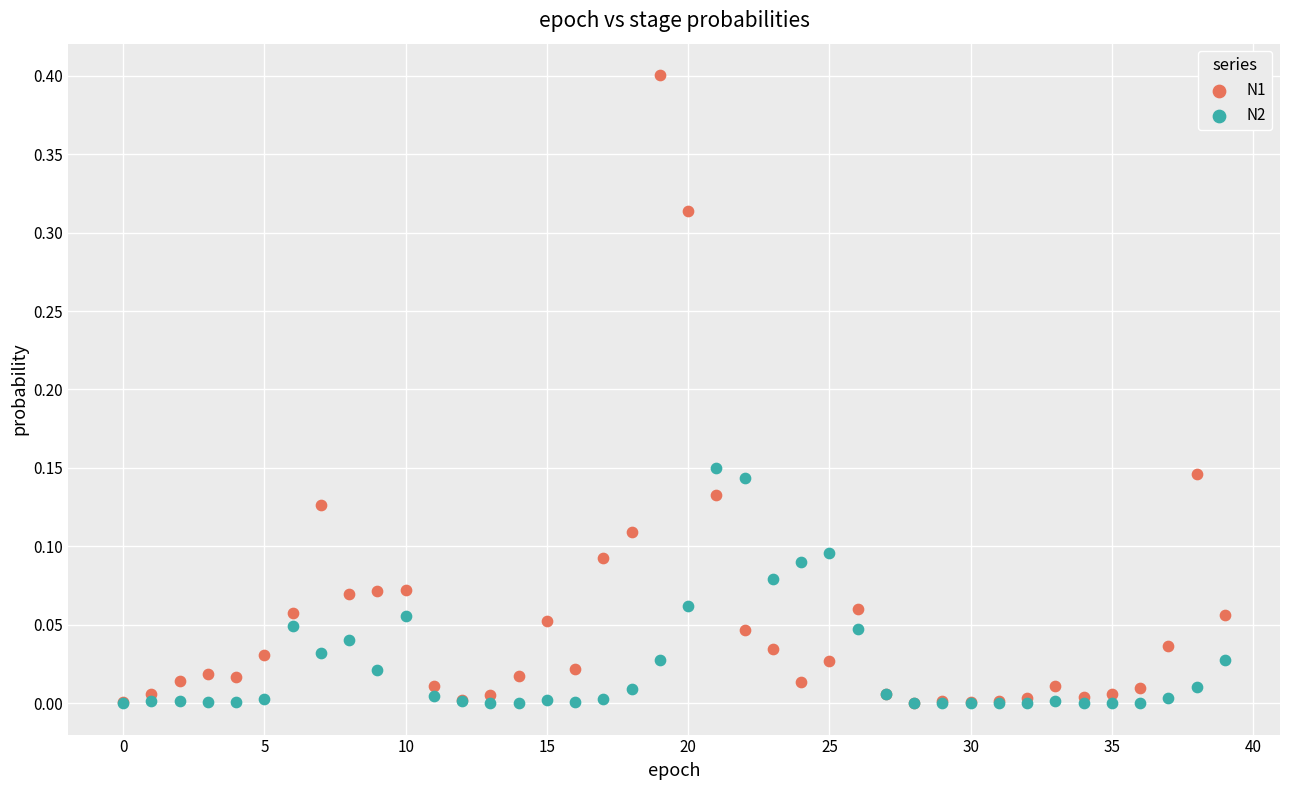

What are all the series names shown in the legend?

N1, N2